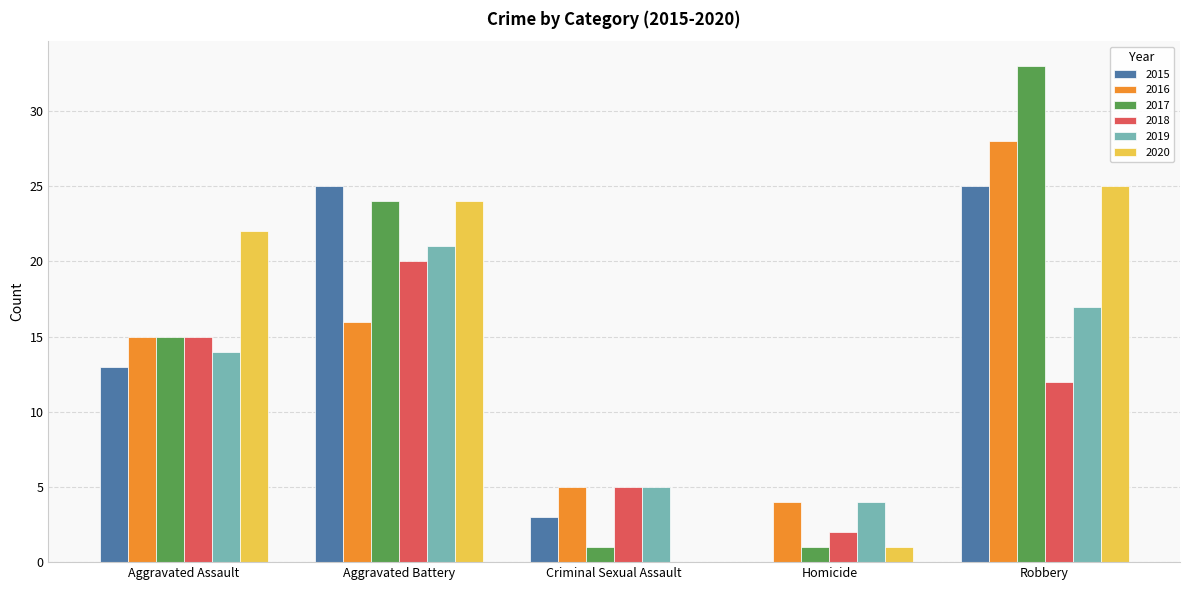

Reading right to left, extract all data points from this chart.

2015: Robbery=25	Homicide=0	Criminal Sexual Assault=3	Aggravated Battery=25	Aggravated Assault=13
2016: Robbery=28	Homicide=4	Criminal Sexual Assault=5	Aggravated Battery=16	Aggravated Assault=15
2017: Robbery=33	Homicide=1	Criminal Sexual Assault=1	Aggravated Battery=24	Aggravated Assault=15
2018: Robbery=12	Homicide=2	Criminal Sexual Assault=5	Aggravated Battery=20	Aggravated Assault=15
2019: Robbery=17	Homicide=4	Criminal Sexual Assault=5	Aggravated Battery=21	Aggravated Assault=14
2020: Robbery=25	Homicide=1	Criminal Sexual Assault=0	Aggravated Battery=24	Aggravated Assault=22